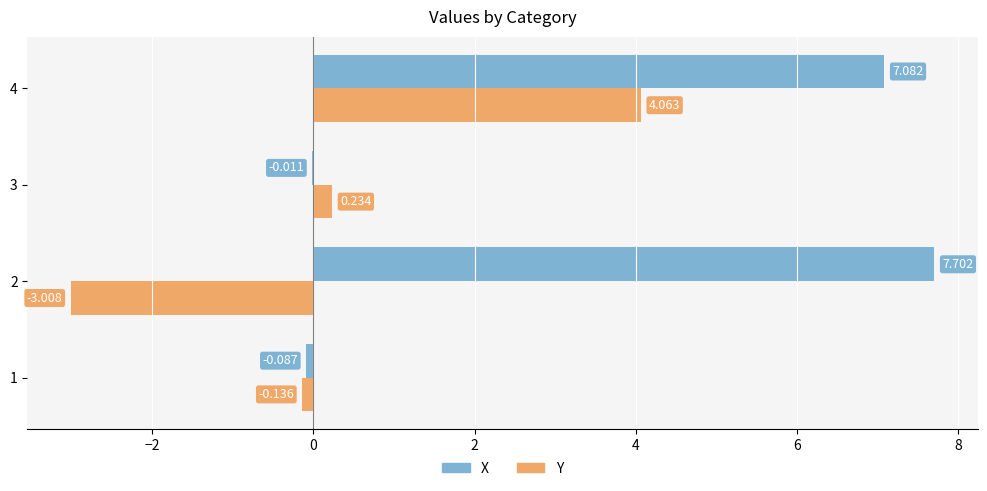

Which series changed the most between 2 and 4?

Y